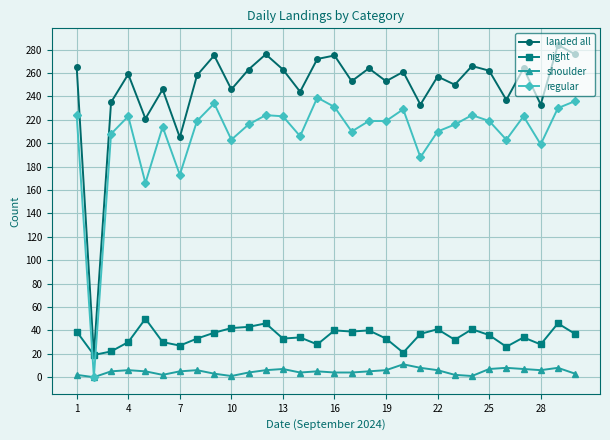

Rank the series by their maximum value, from highest to lowest.

landed all, regular, night, shoulder